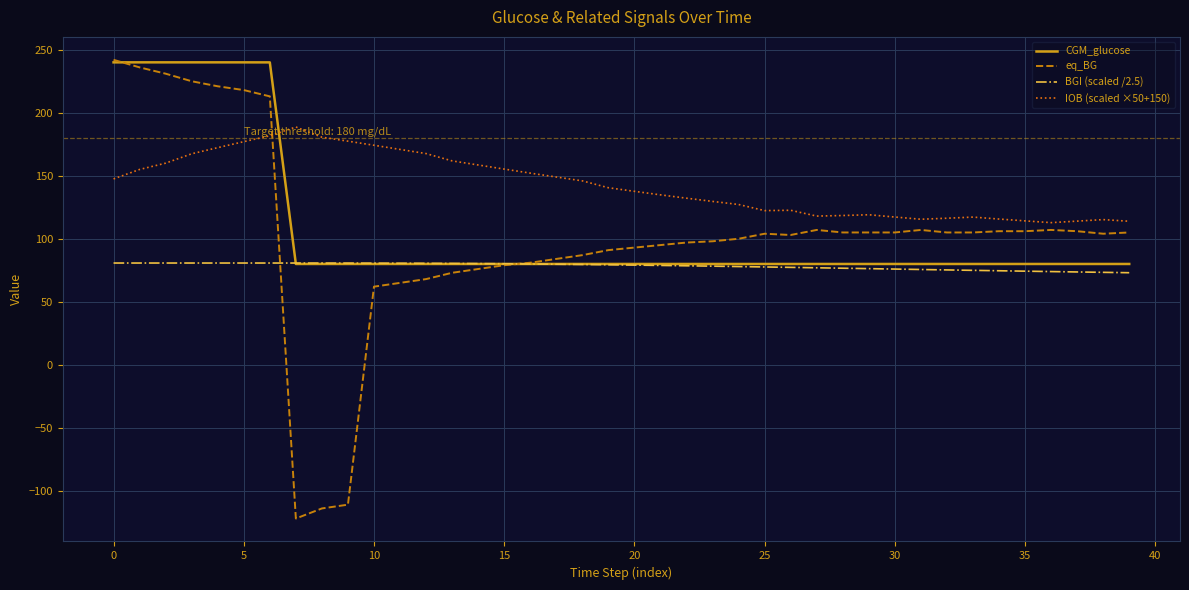

Does the chart have visible grid lines?

Yes